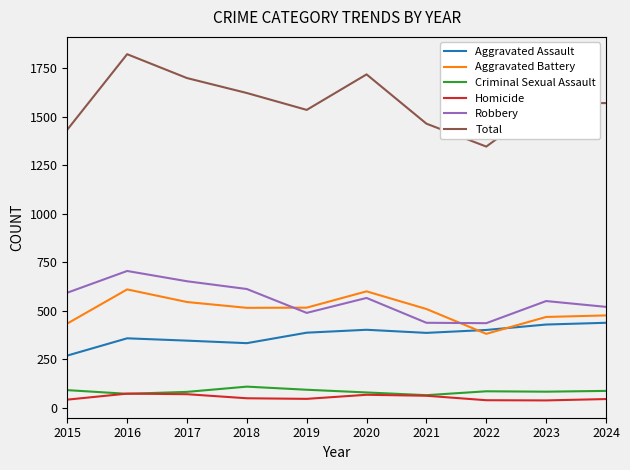

Is it true that Aggravated Battery equals 609 at 2015?

False